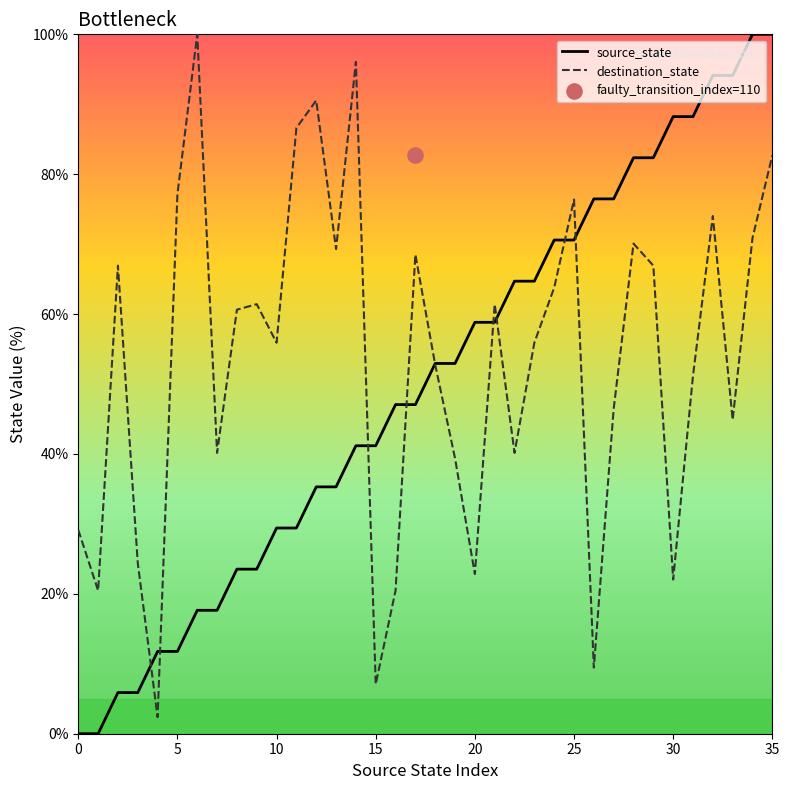

Which series contains the highest Y value?

source_state